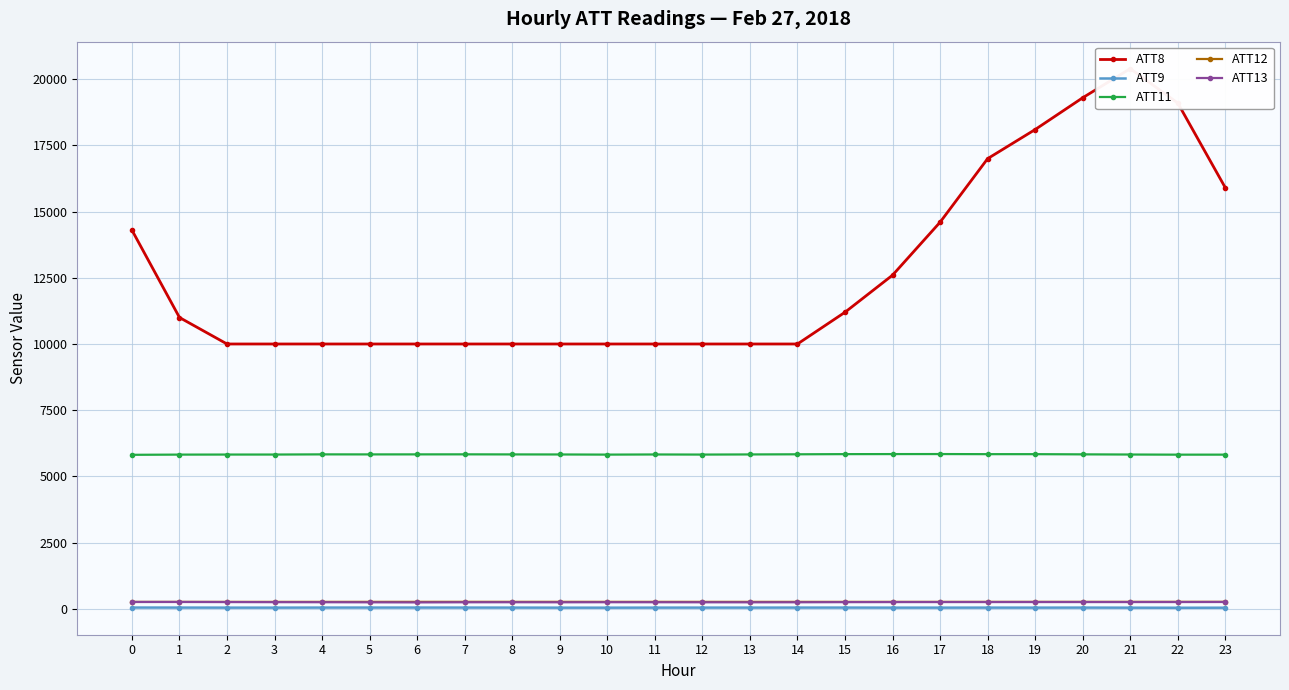

Rank the categories by ATT13 value from highest to lowest.

1, 0, 23, 22, 19, 21, 20, 18, 17, 2, 16, 15, 3, 10, 4, 8, 11, 14, 7, 12, 9, 13, 5, 6